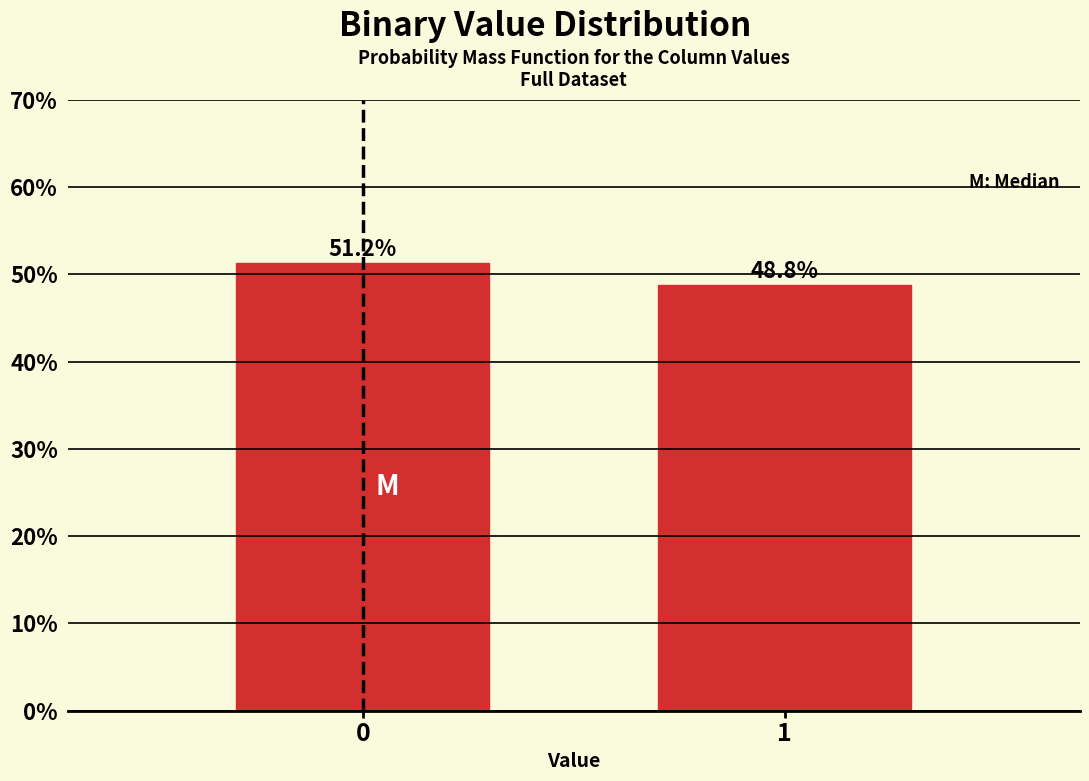

List the labels in order of value, smallest first.

1, 0